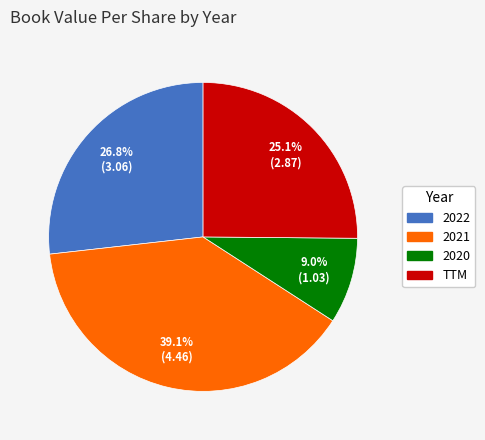

Is it true that 2021 is 28% of the pie?

False